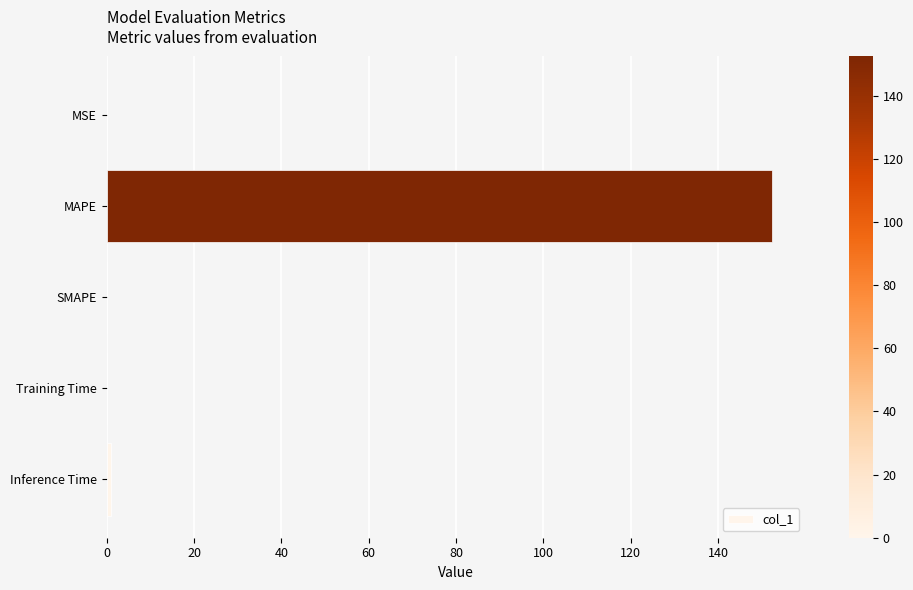

At which category does the chart reach its peak across all series?

MAPE